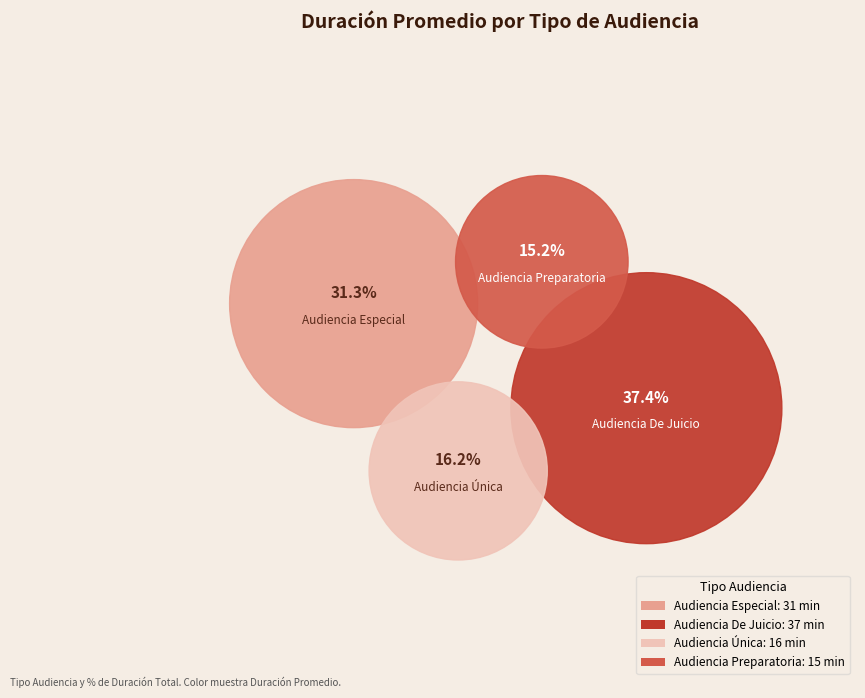

Which slice is the largest?

Audiencia De Juicio